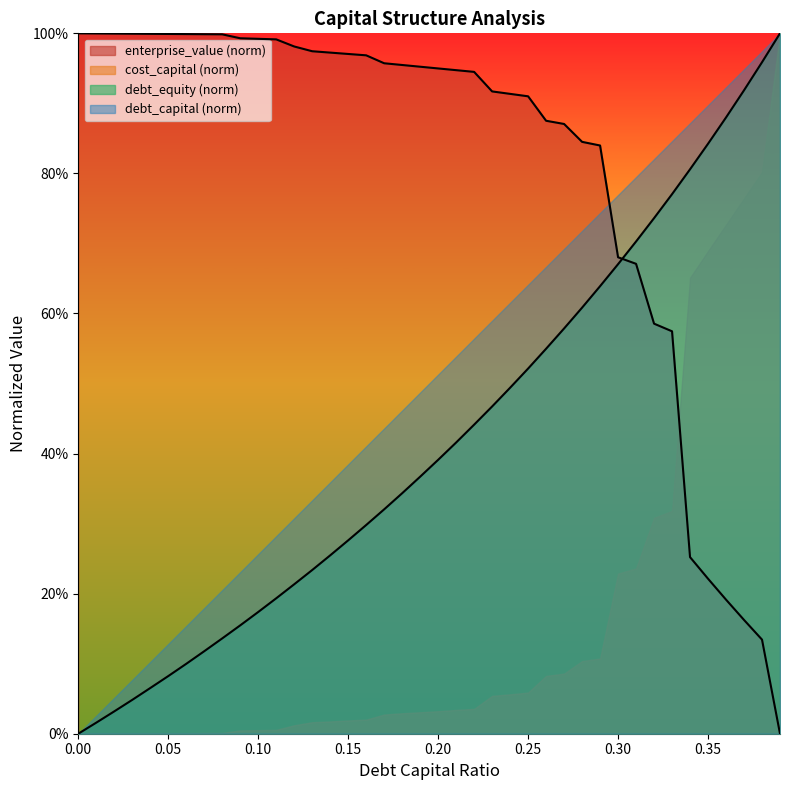

Does the chart have visible grid lines?

No